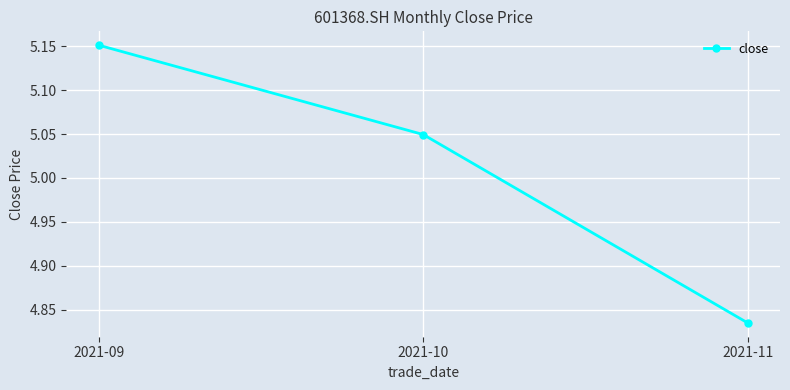

What is the change in value from 2021-09 to 2021-11?

-0.3